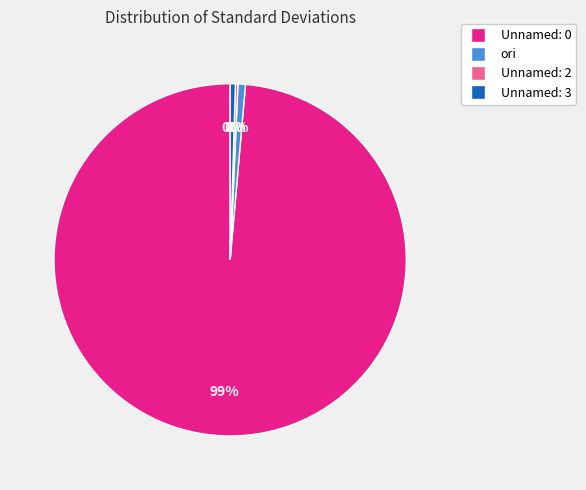

What percentage is the ori slice, to the nearest percent?

1%